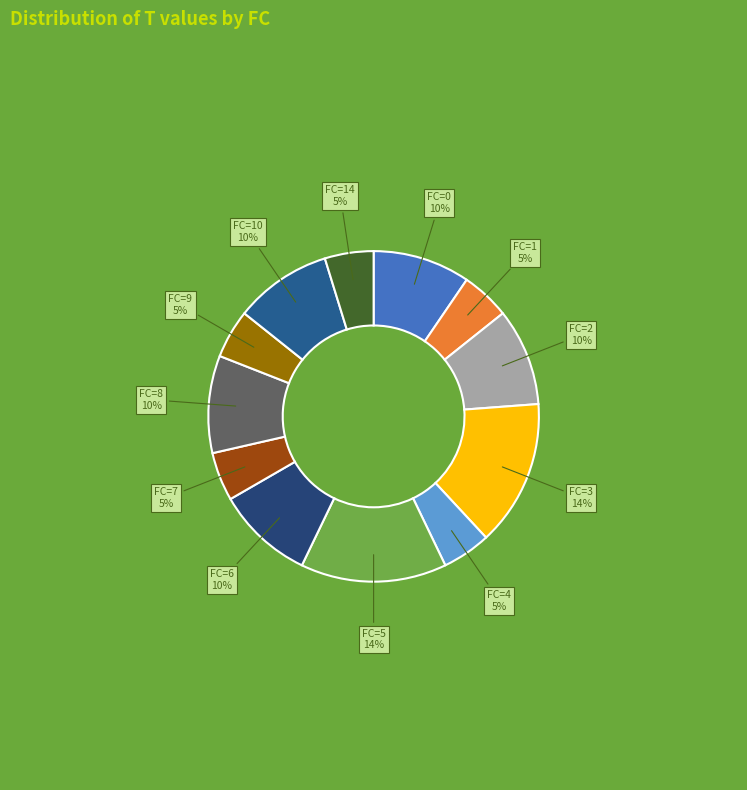

Do FC=8 and FC=7 together represent more than half of the pie?

No